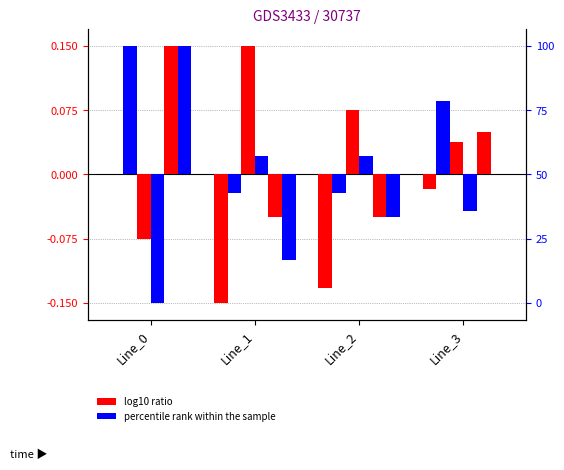

How many groups of bars are there?

4